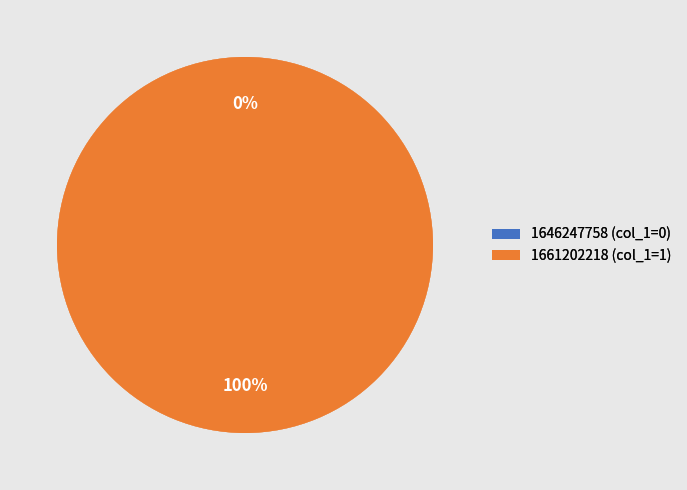

Do 1646247758 and 1661202218 together represent more than half of the pie?

Yes